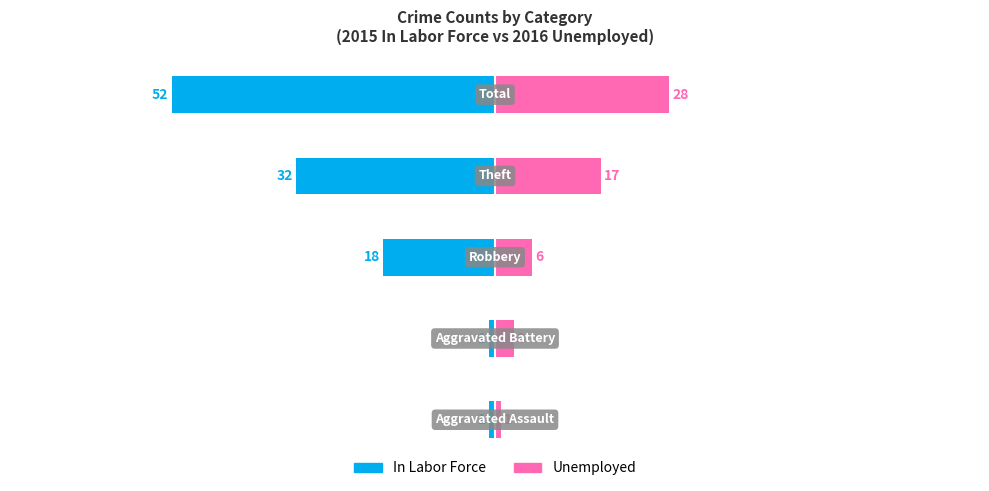

True or false: Unemployed has a value of 1 at 0.

True